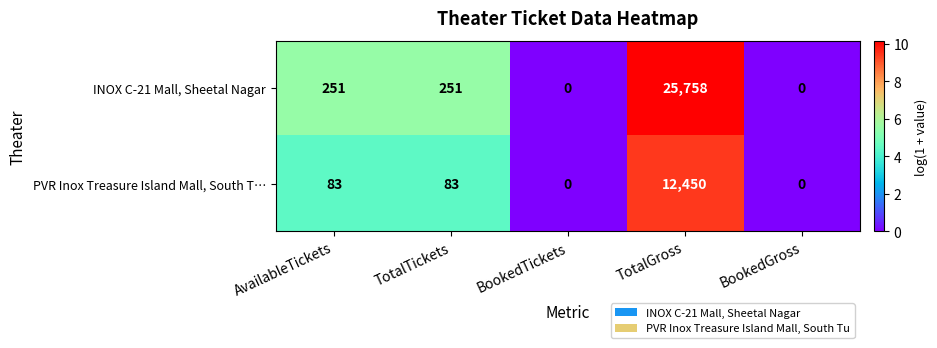

List the series in order of their overall mean, lowest first.

PVR Inox Treasure Island Mall, South T…, INOX C-21 Mall, Sheetal Nagar